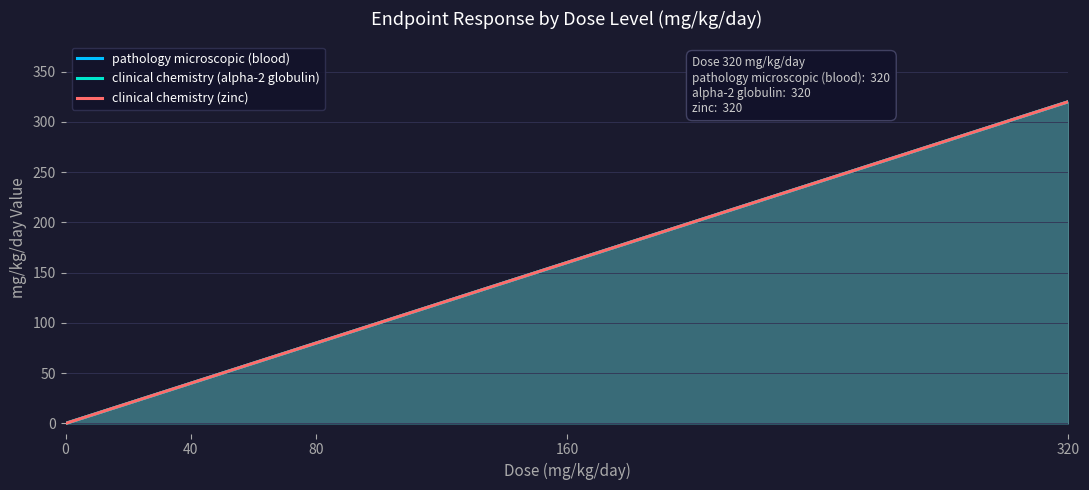

What are all the series names shown in the legend?

pathology microscopic (blood), clinical chemistry (alpha-2 globulin), clinical chemistry (zinc)